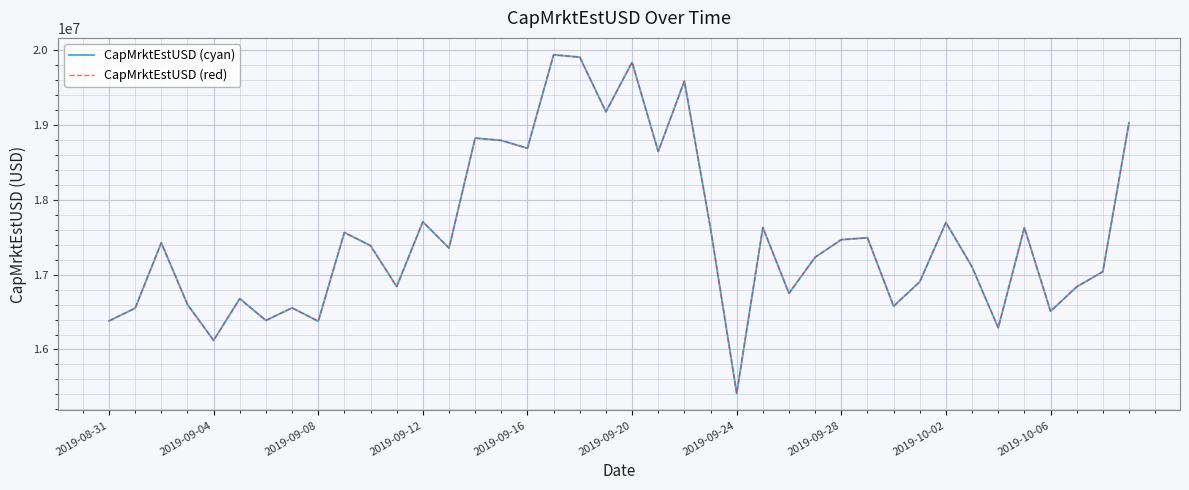

Does the chart display data point markers on the line(s)?

No